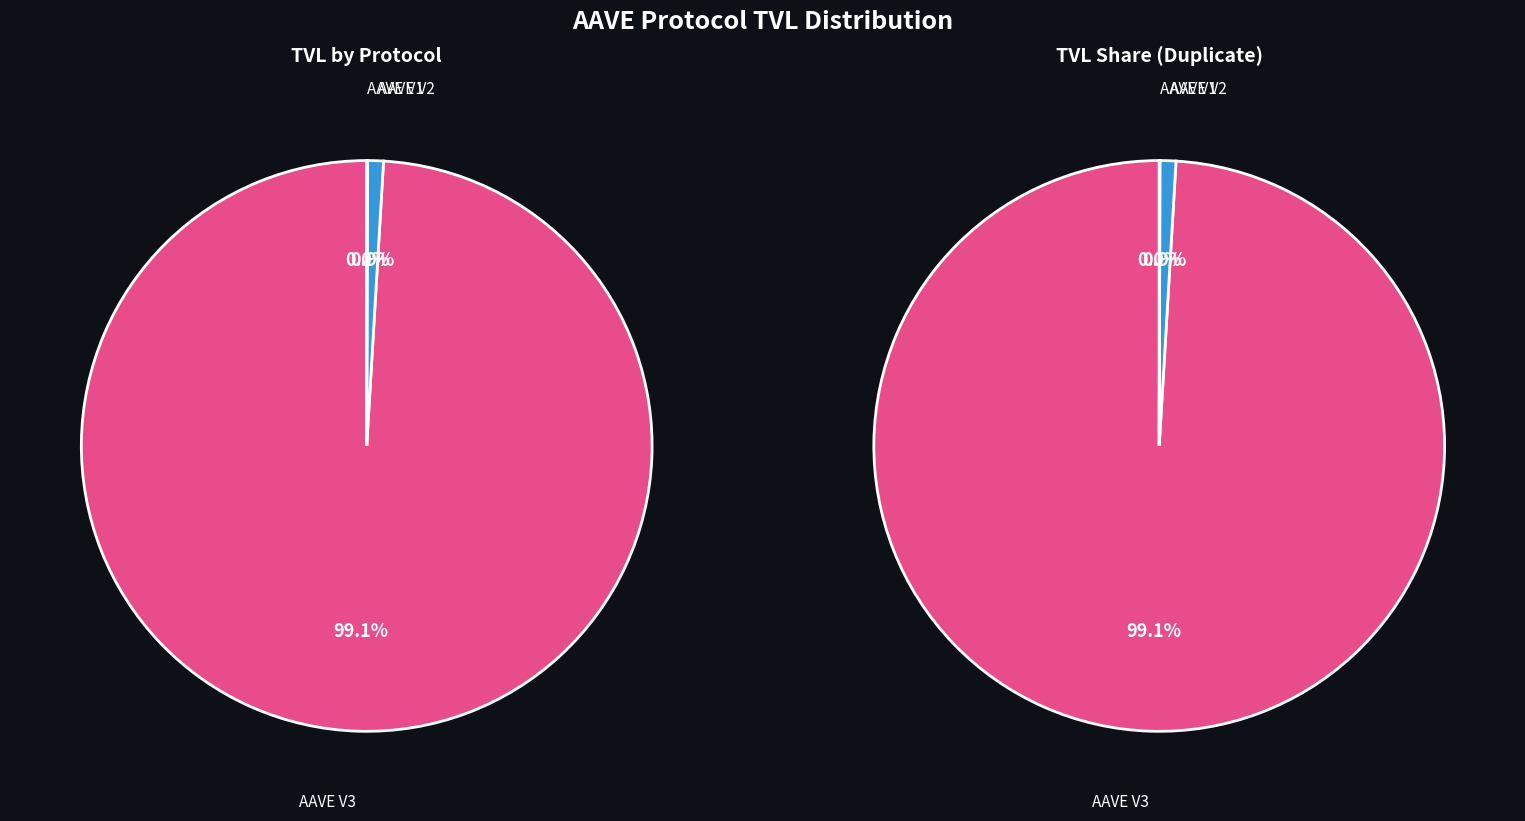

To the nearest percent, what percentage of the pie is AAVE V3?

99%